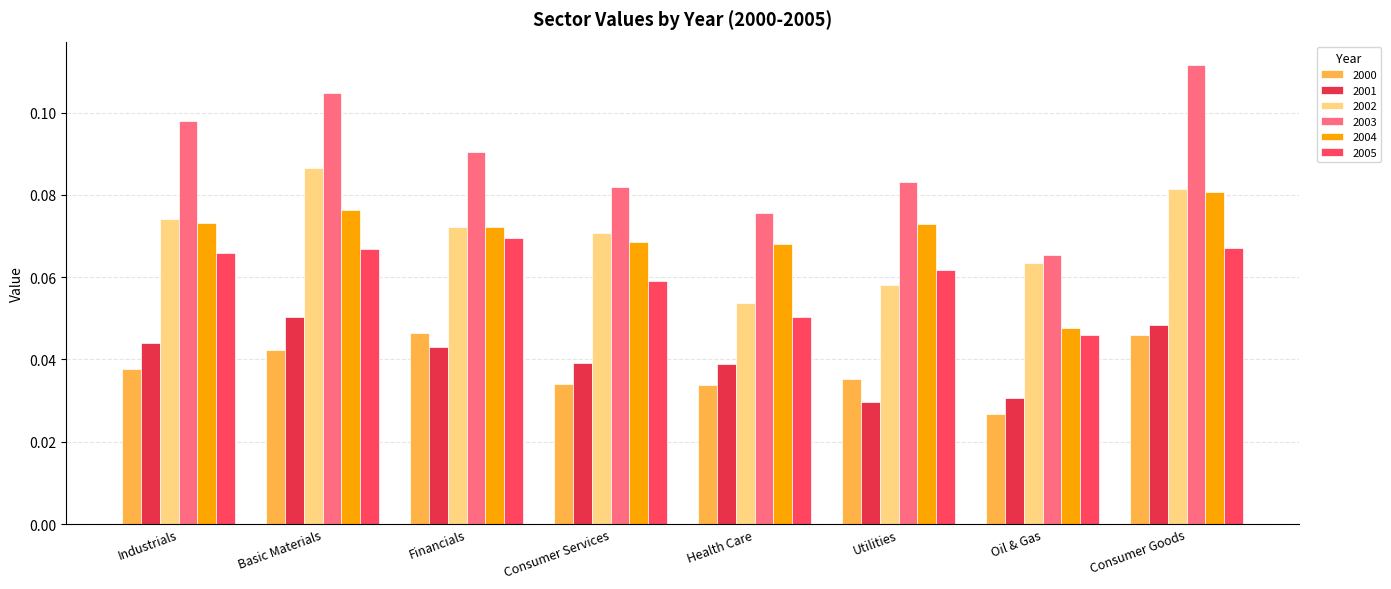

Reading left to right, what are all the values shown in this chart?

2000: Industrials=0.0	Basic Materials=0.0	Financials=0.0	Consumer Services=0.0	Health Care=0.0	Utilities=0.0	Oil & Gas=0.0	Consumer Goods=0.0
2001: Industrials=0.0	Basic Materials=0.1	Financials=0.0	Consumer Services=0.0	Health Care=0.0	Utilities=0.0	Oil & Gas=0.0	Consumer Goods=0.0
2002: Industrials=0.1	Basic Materials=0.1	Financials=0.1	Consumer Services=0.1	Health Care=0.1	Utilities=0.1	Oil & Gas=0.1	Consumer Goods=0.1
2003: Industrials=0.1	Basic Materials=0.1	Financials=0.1	Consumer Services=0.1	Health Care=0.1	Utilities=0.1	Oil & Gas=0.1	Consumer Goods=0.1
2004: Industrials=0.1	Basic Materials=0.1	Financials=0.1	Consumer Services=0.1	Health Care=0.1	Utilities=0.1	Oil & Gas=0.0	Consumer Goods=0.1
2005: Industrials=0.1	Basic Materials=0.1	Financials=0.1	Consumer Services=0.1	Health Care=0.1	Utilities=0.1	Oil & Gas=0.0	Consumer Goods=0.1